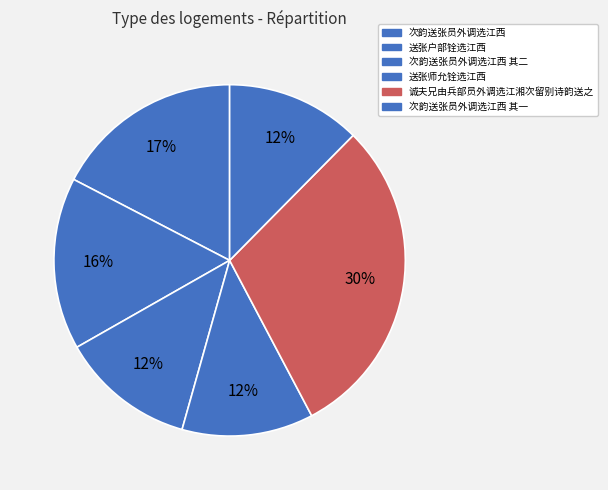

Approximately how many times larger is the value at 次韵送张员外调选江西 其二 compared to 送张户部铨选江西?

0.8